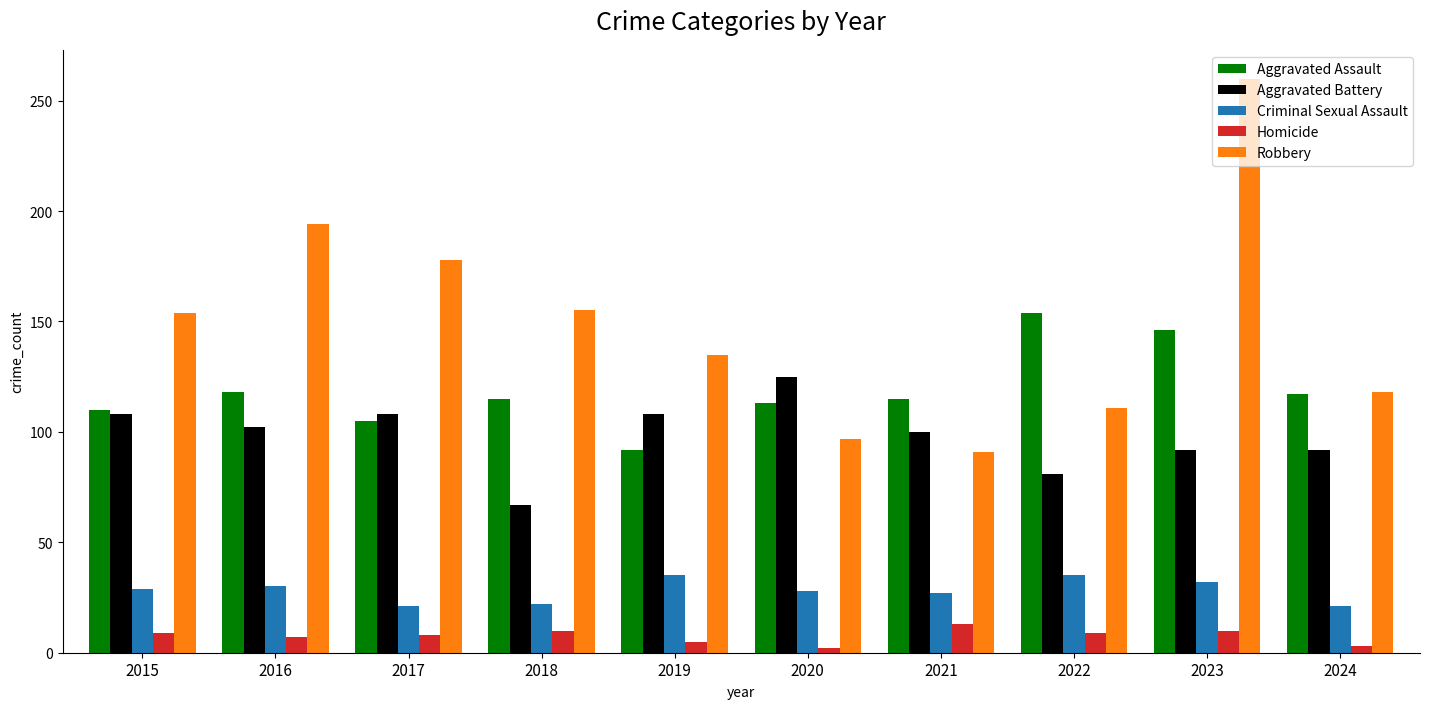

Is the value of Aggravated Battery at 2024 greater than the value of Homicide at 2017?

Yes